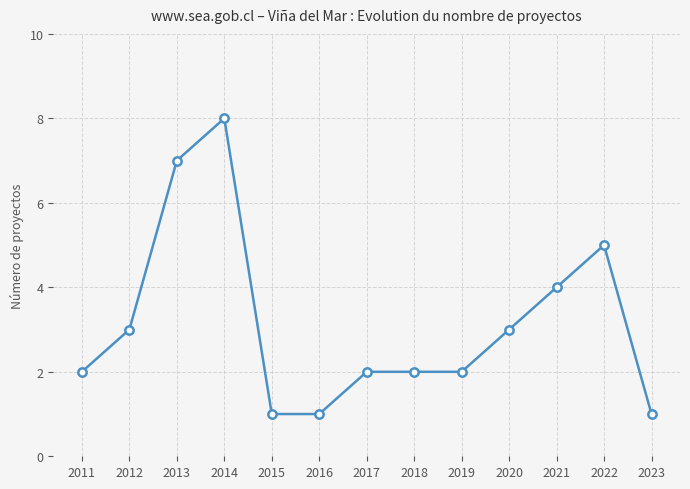

Reading left to right, list all the values displayed in this chart.

2011=2	2012=3	2013=7	2014=8	2015=1	2016=1	2017=2	2018=2	2019=2	2020=3	2021=4	2022=5	2023=1